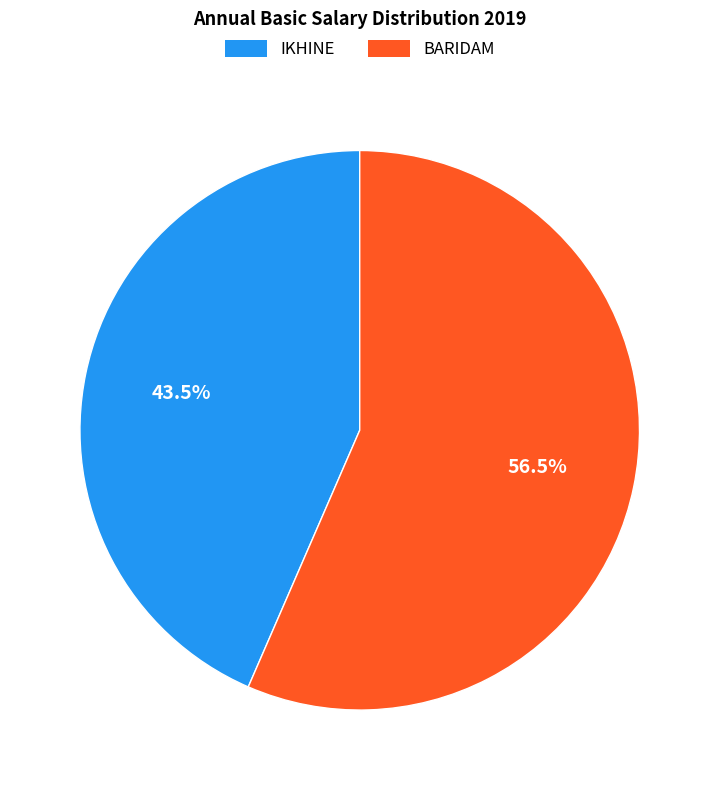

Which category accounts for the majority?

BARIDAM